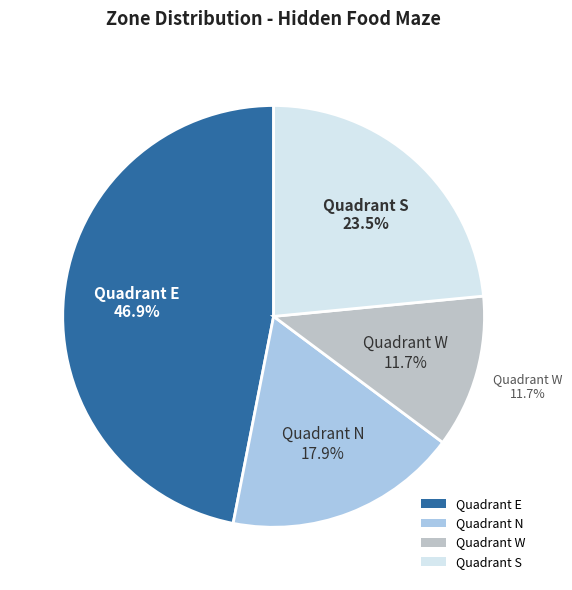

Is it true that In zone(Quadrant E) is 99% of the pie?

False